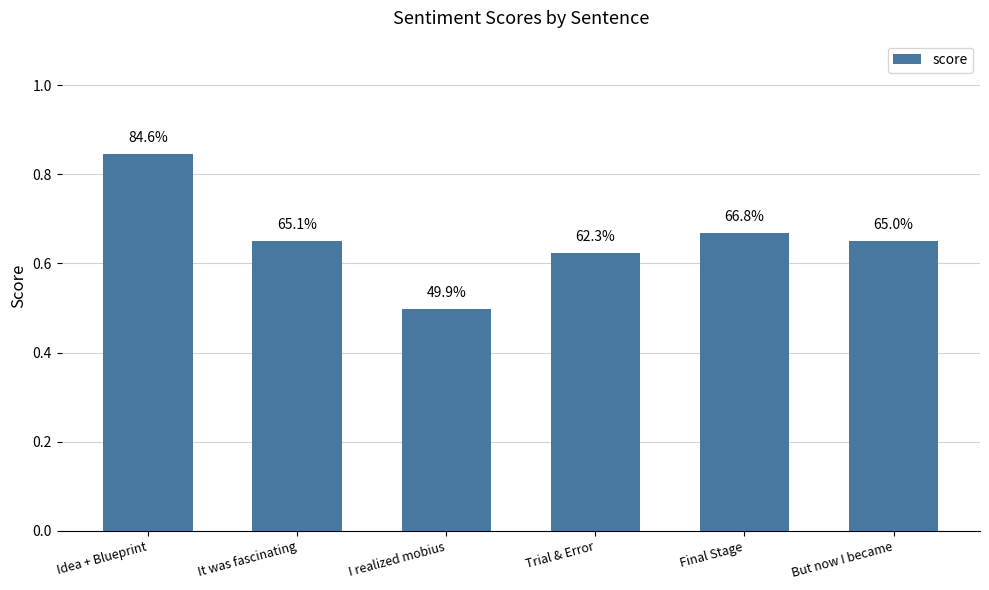

The chart shows a value of 0.7 at Final Stage. True or false?

True